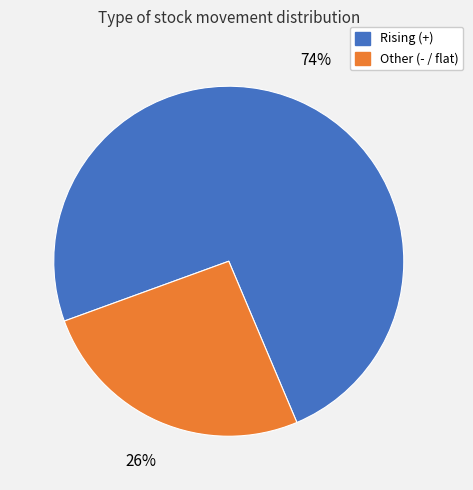

To the nearest percent, what is the difference between the largest and smallest slice percentages?

48%